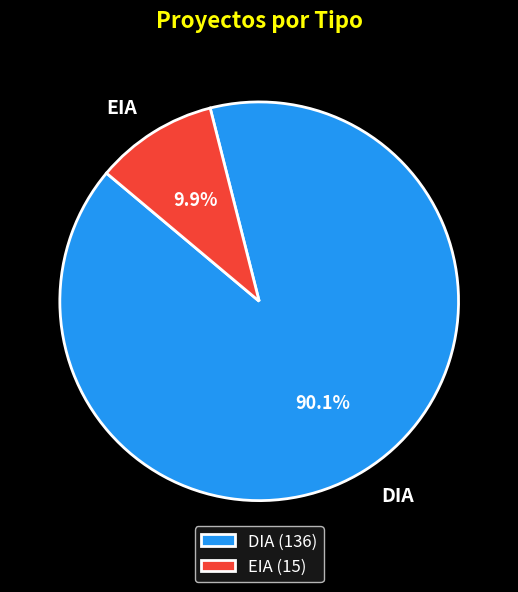

Rank the categories by value from lowest to highest.

EIA, DIA